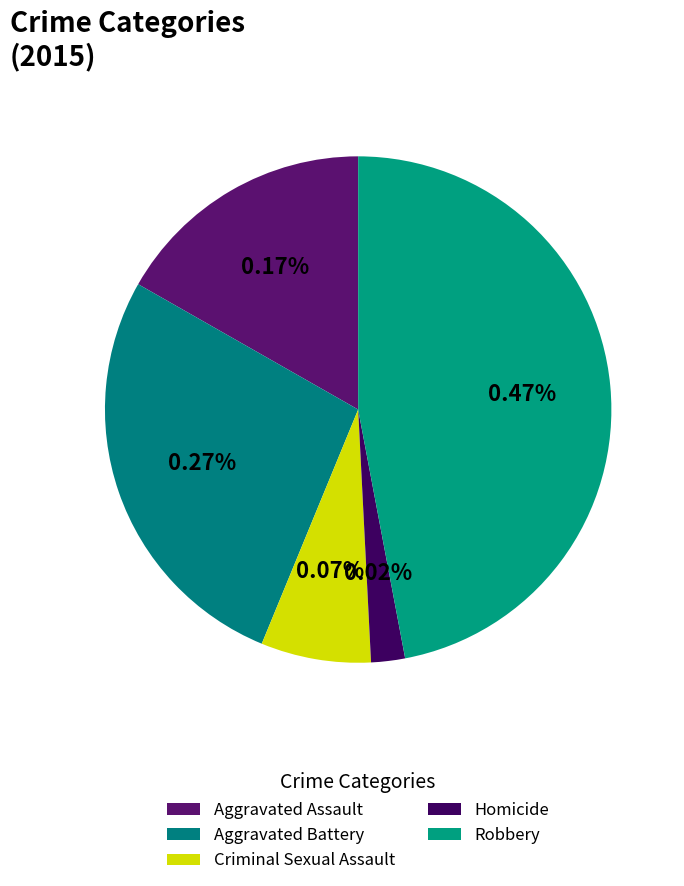

Is the sum of Homicide and Aggravated Battery greater than half?

No